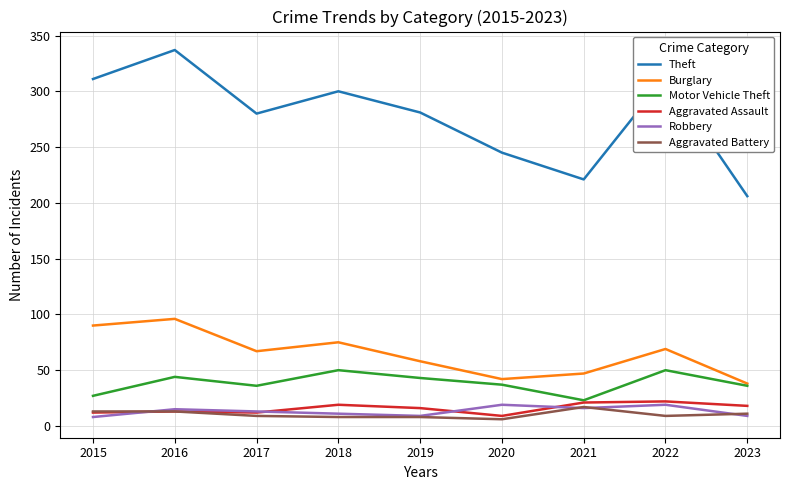

What is the minimum value for Aggravated Battery?

6